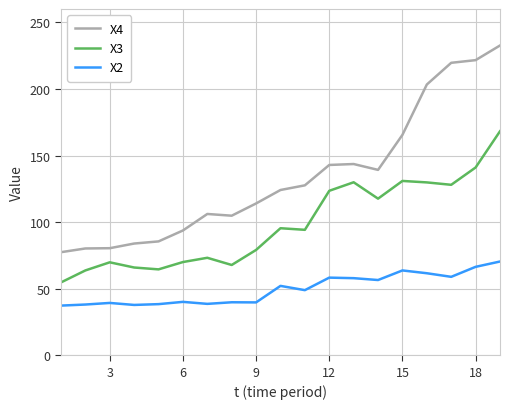

What is the highest value of the X2 series?

70.4